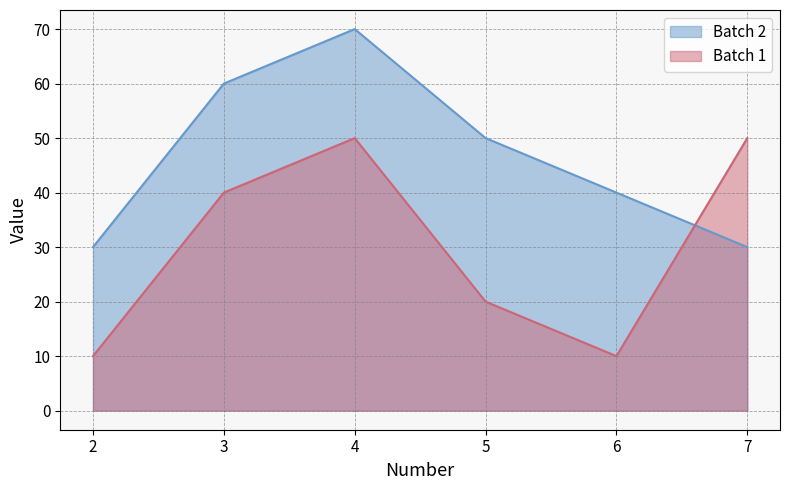

Reading left to right, extract all data points from this chart.

Batch 2: 2=30	3=60	4=70	5=50	6=40	7=30
Batch 1: 2=10	3=40	4=50	5=20	6=10	7=50